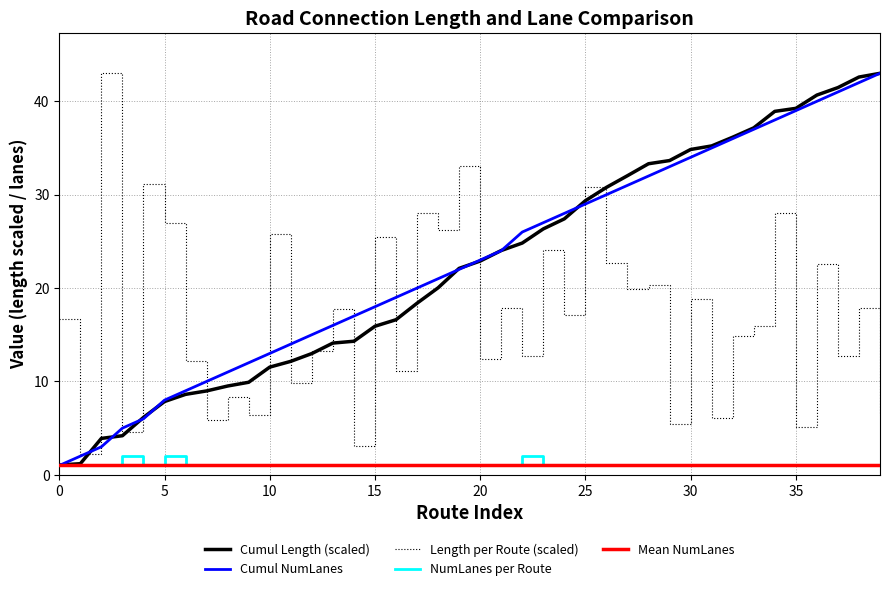

Does the chart display data point markers on the line(s)?

No